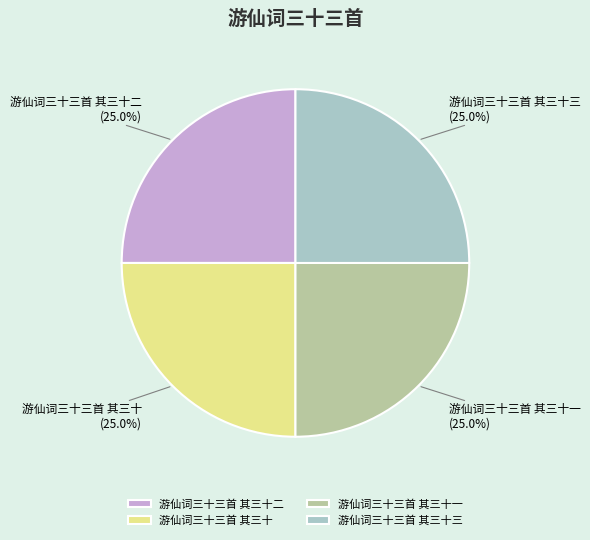

What percentage is NOT represented by 游仙词三十三首 其三十?

75.0%